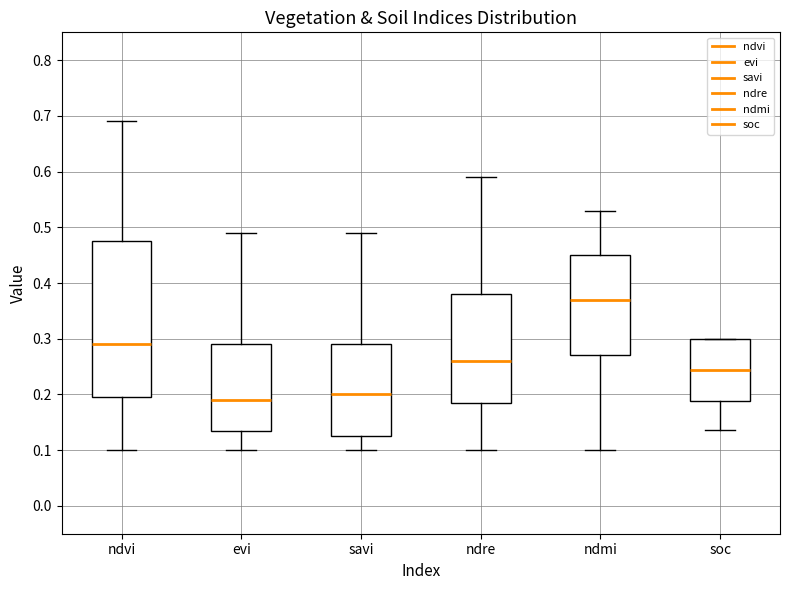

Reading left to right, transcribe this box plot: for each box, give where its median line is, the range the box spans, and where its two whiskers end, as read against the y-axis. The values are not printed on the chart, so give them approximately, as read against the axis.

ndvi: median 0.29, box 0.20 to 0.48, whiskers 0.10 to 0.69
evi: median 0.19, box 0.14 to 0.29, whiskers 0.10 to 0.49
savi: median 0.20, box 0.13 to 0.29, whiskers 0.10 to 0.49
ndre: median 0.26, box 0.19 to 0.38, whiskers 0.10 to 0.59
ndmi: median 0.37, box 0.27 to 0.45, whiskers 0.10 to 0.53
soc: median 0.24, box 0.19 to 0.30, whiskers 0.14 to 0.30